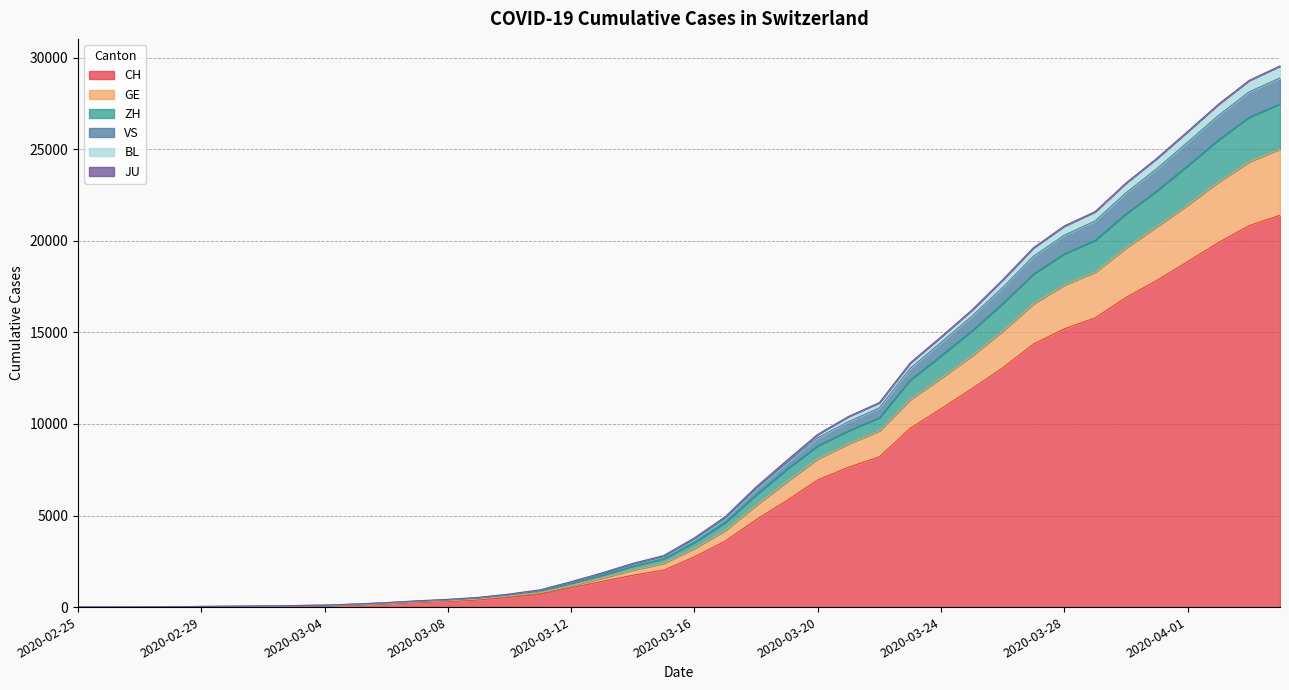

What is the label of the 27th point from the left?

2020-03-22